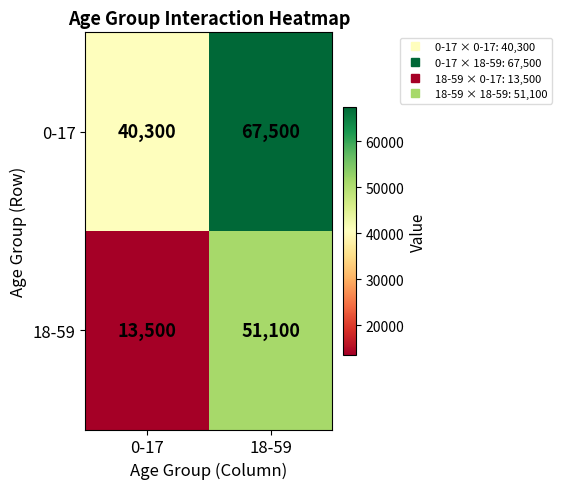

The 0-17 series shows 67500 at 18-59. True or false?

True